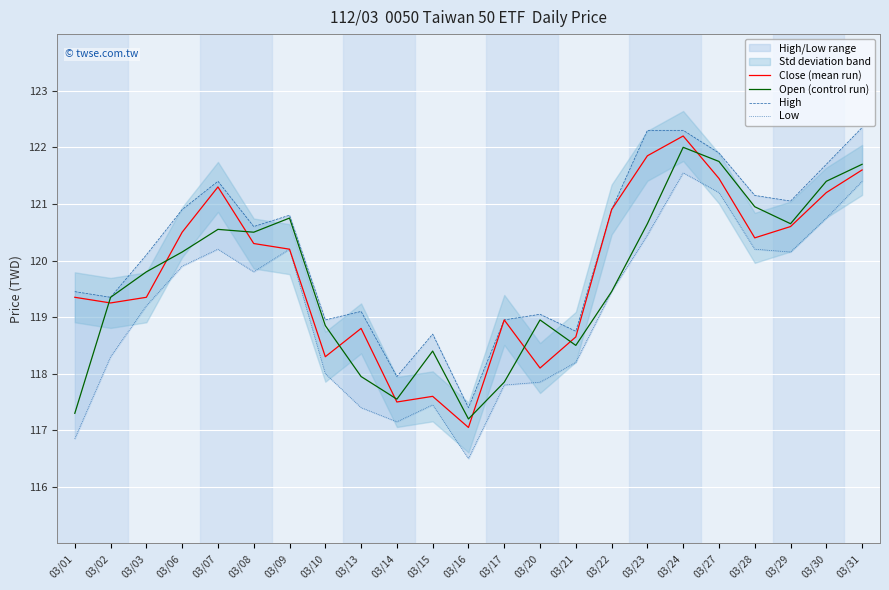

What is the lowest value of the Low series?

116.5